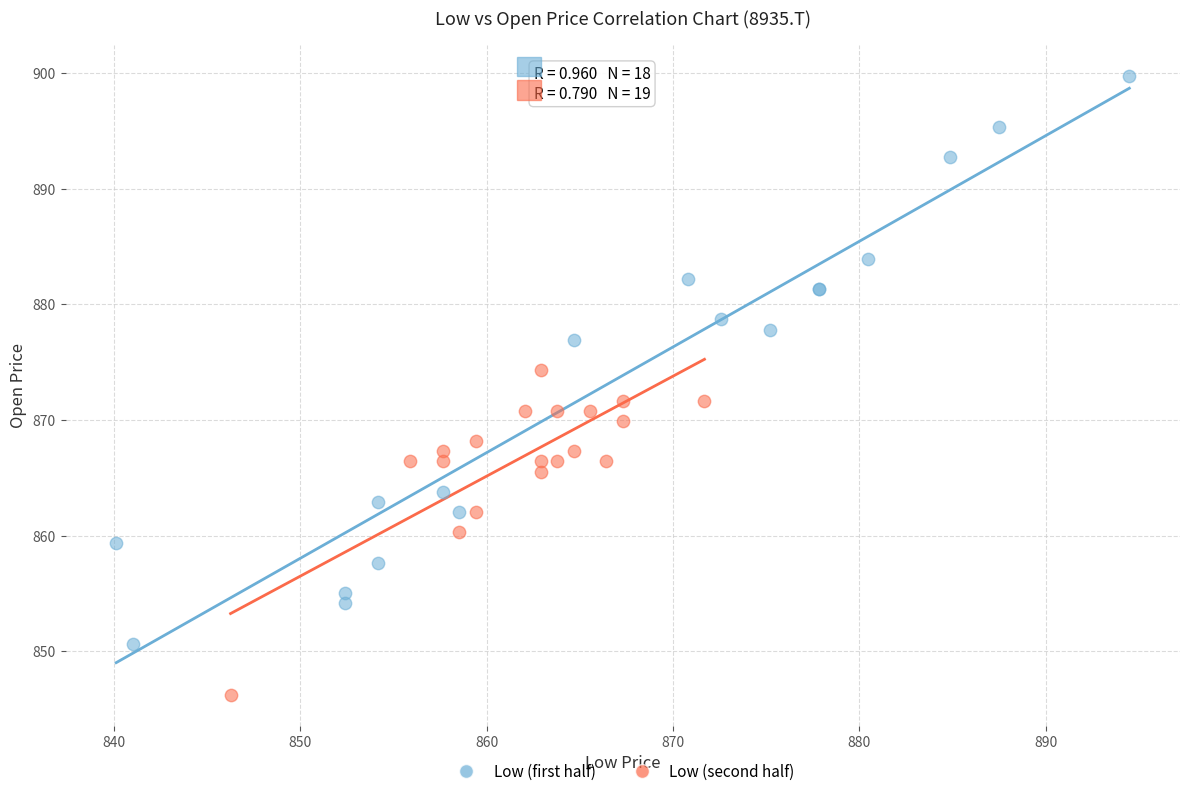

Which series reaches the maximum Y coordinate?

Low (first half)